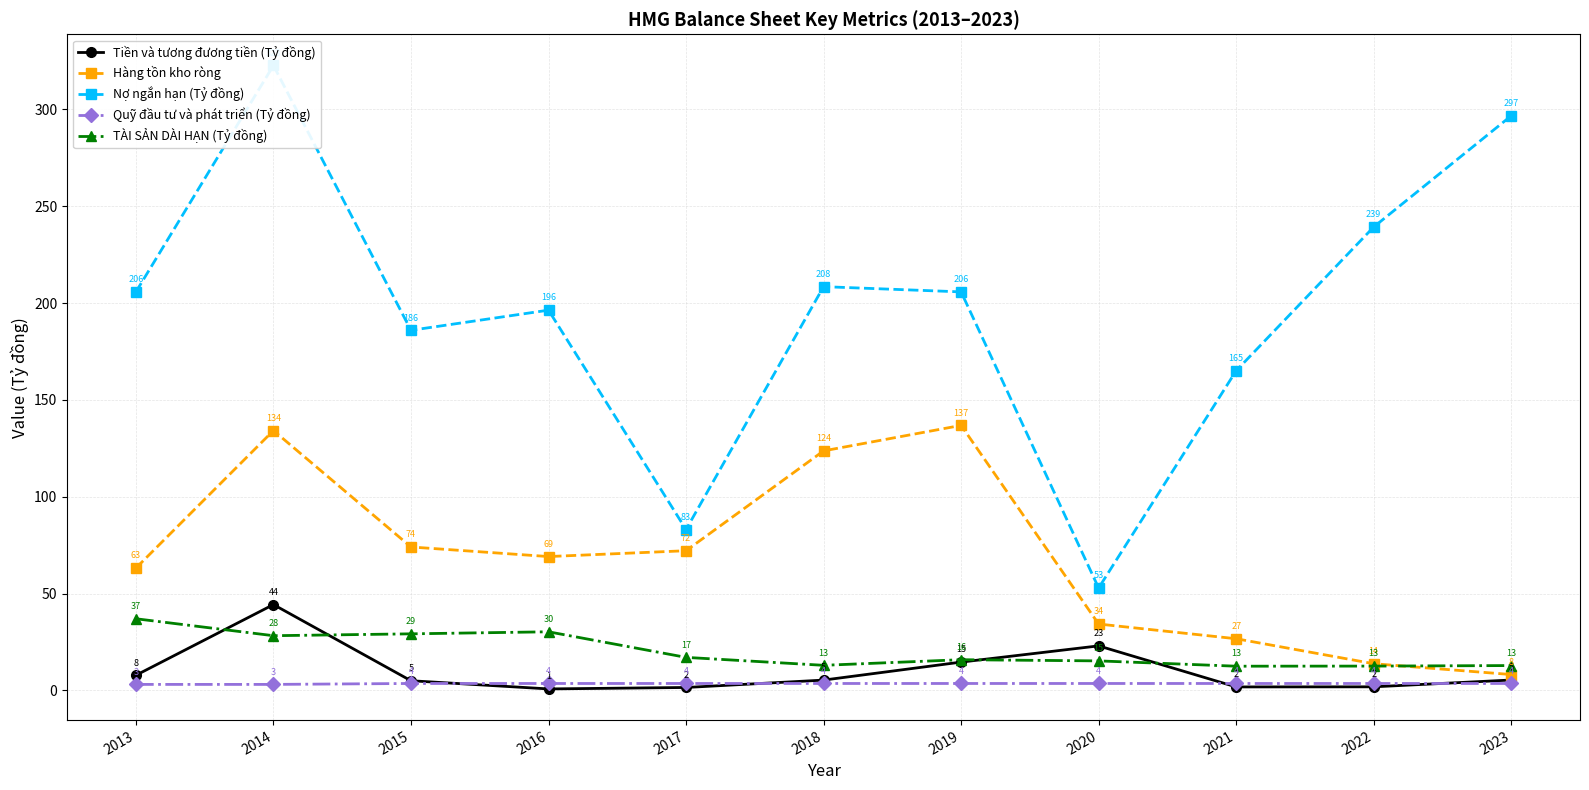

How many lines are shown in the chart?

5